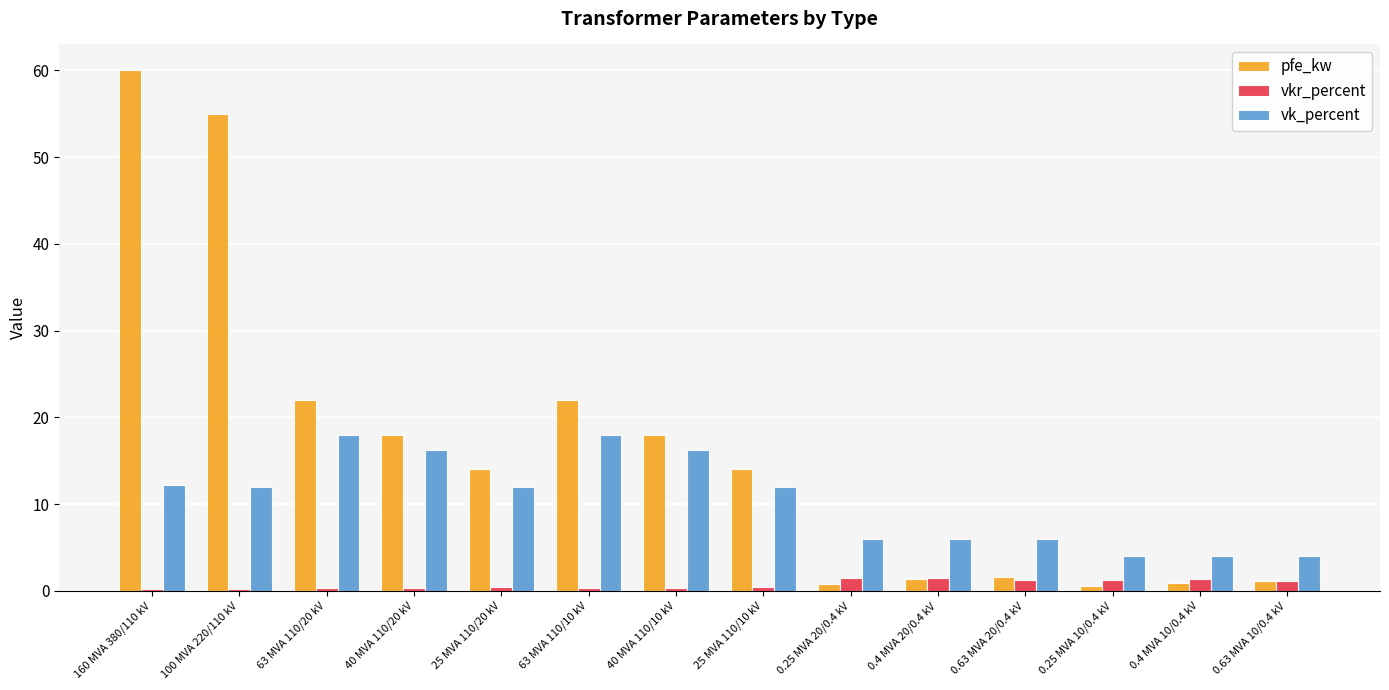

Between 40 MVA 110/10 kV and 0.25 MVA 20/0.4 kV, which series saw the biggest shift?

pfe_kw